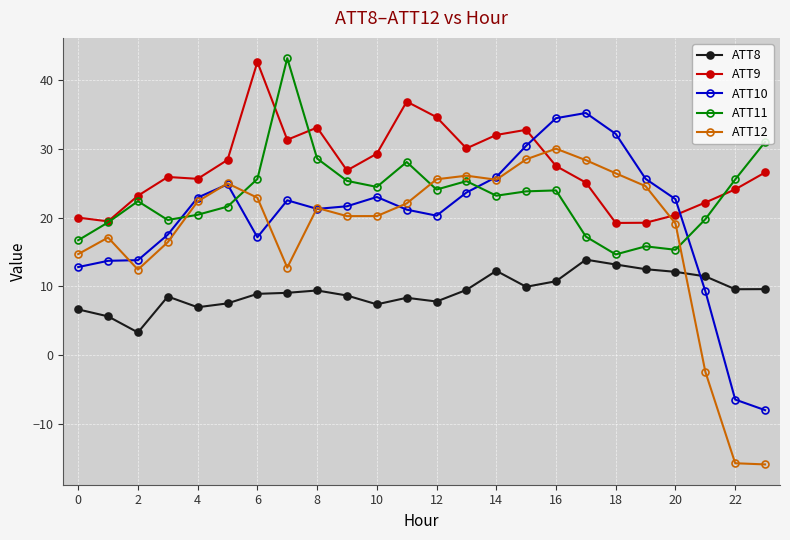

What is the value of the ATT10 point at the 17th from the left?

34.5